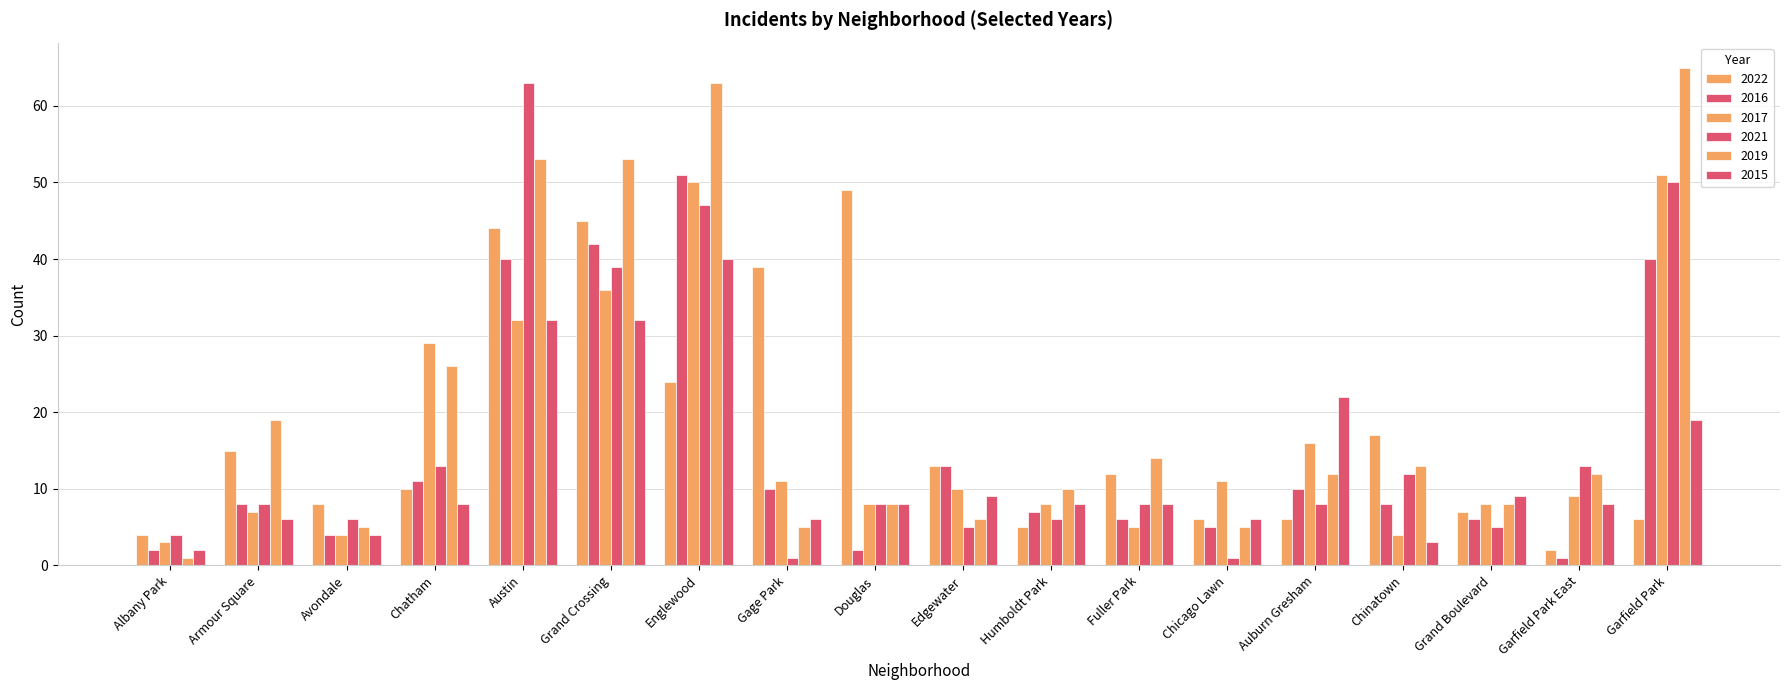

Are the bars grouped side by side (vs. stacked)?

Yes